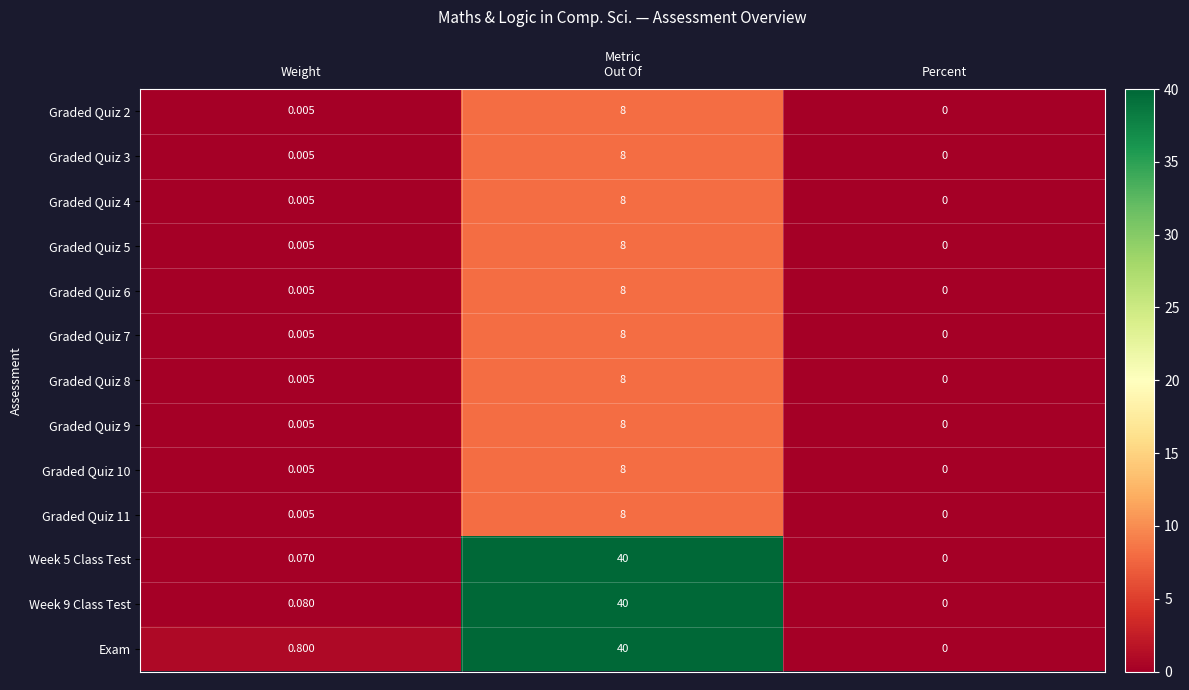

At which category is the sum across all series the highest?

Out Of